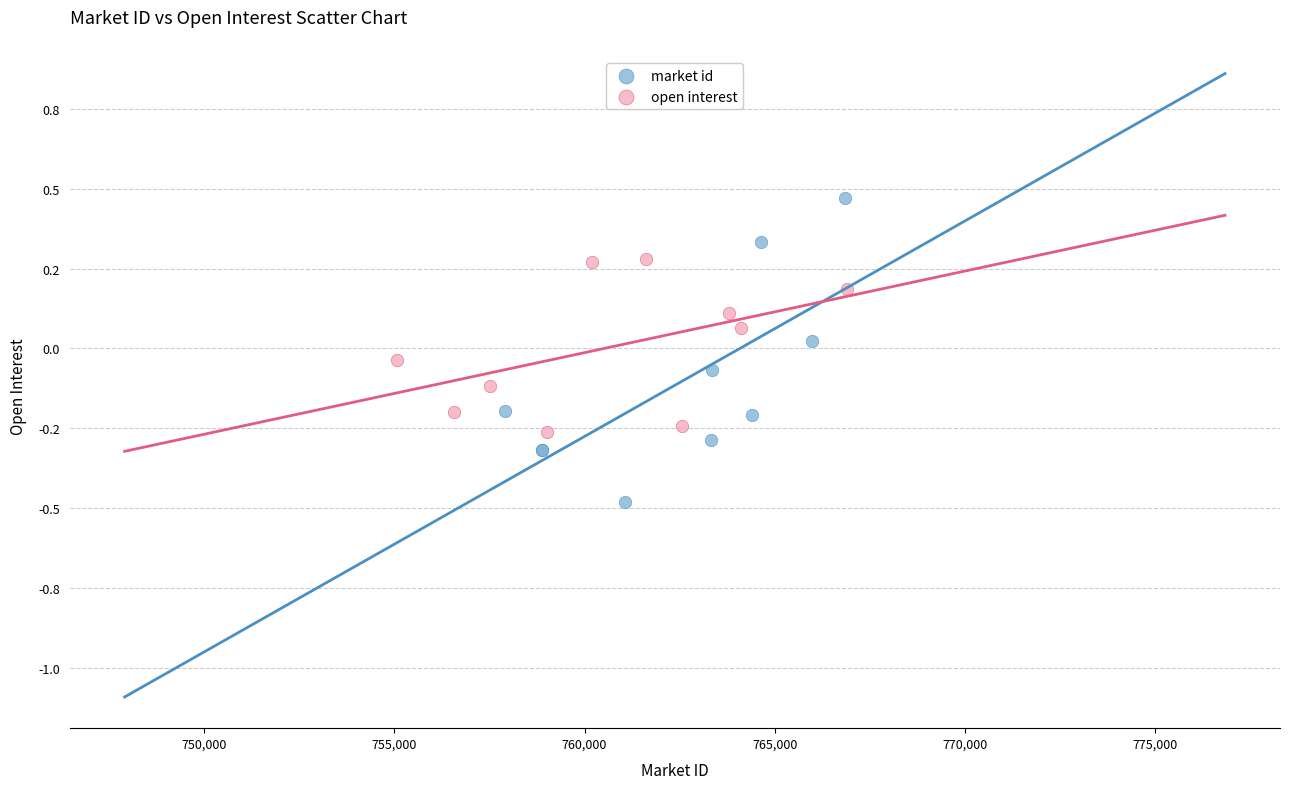

What are all the series names shown in the legend?

market id, open interest